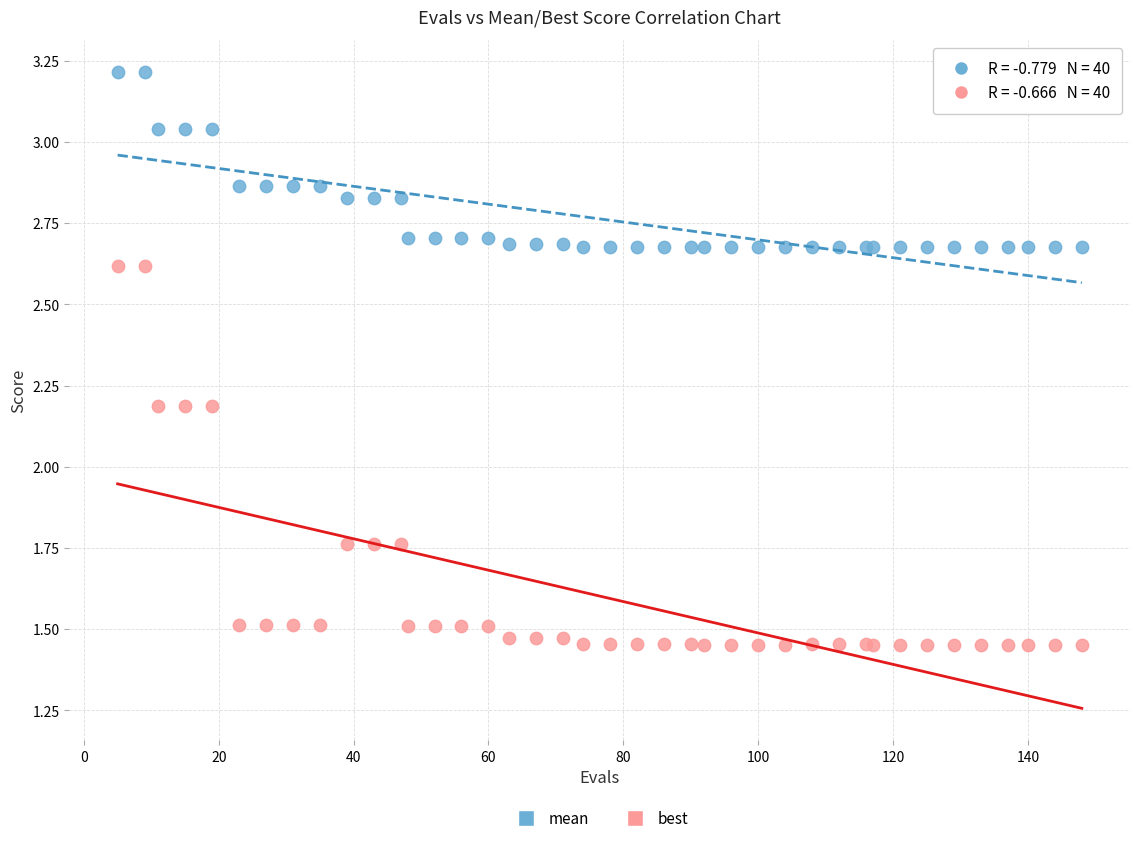

What are all the series names shown in the legend?

mean, best